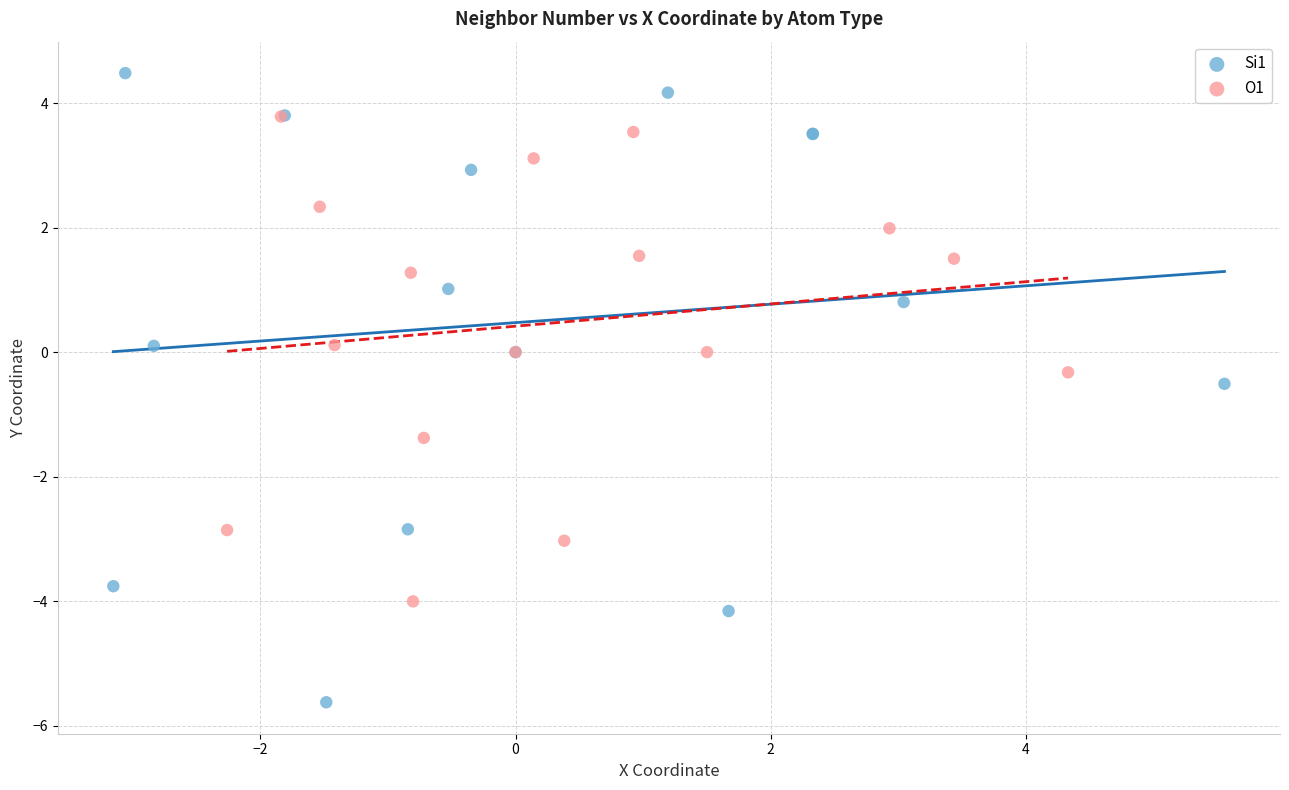

Which series reaches the maximum Y coordinate?

Si1